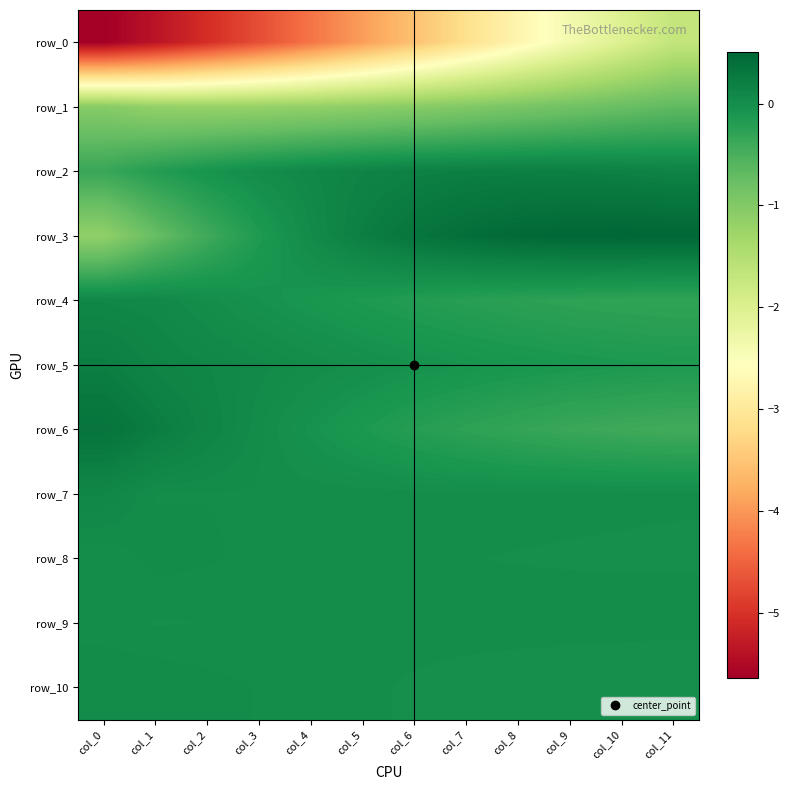

Is the value of row_1 at col_4 greater than the value of row_0 at col_6?

Yes